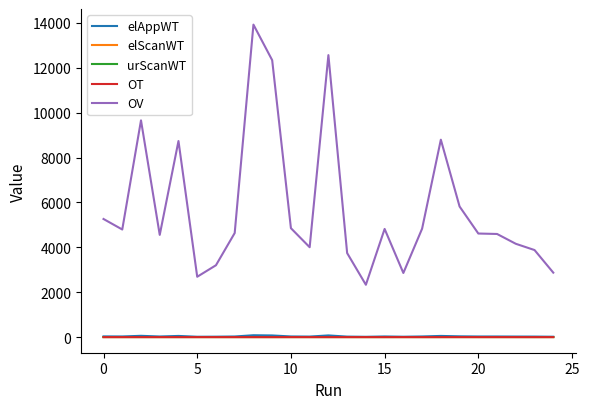

Does the chart have visible grid lines?

No